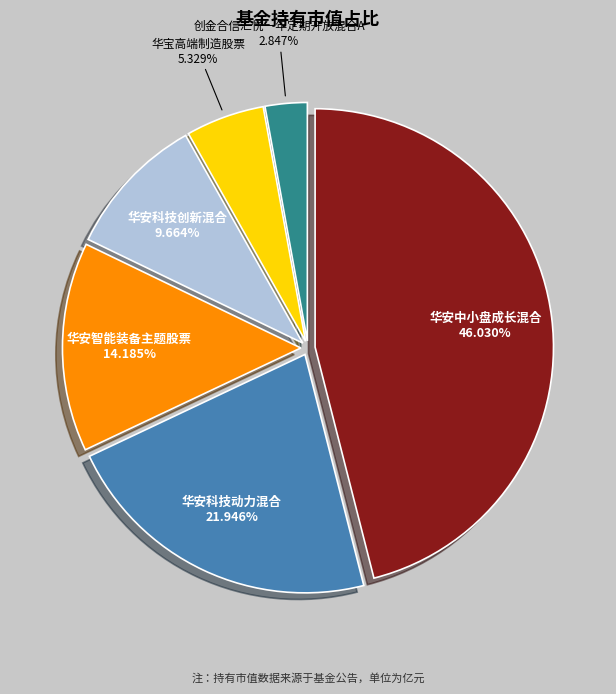

What portion of the pie excludes 华安科技创新混合?

90.3%